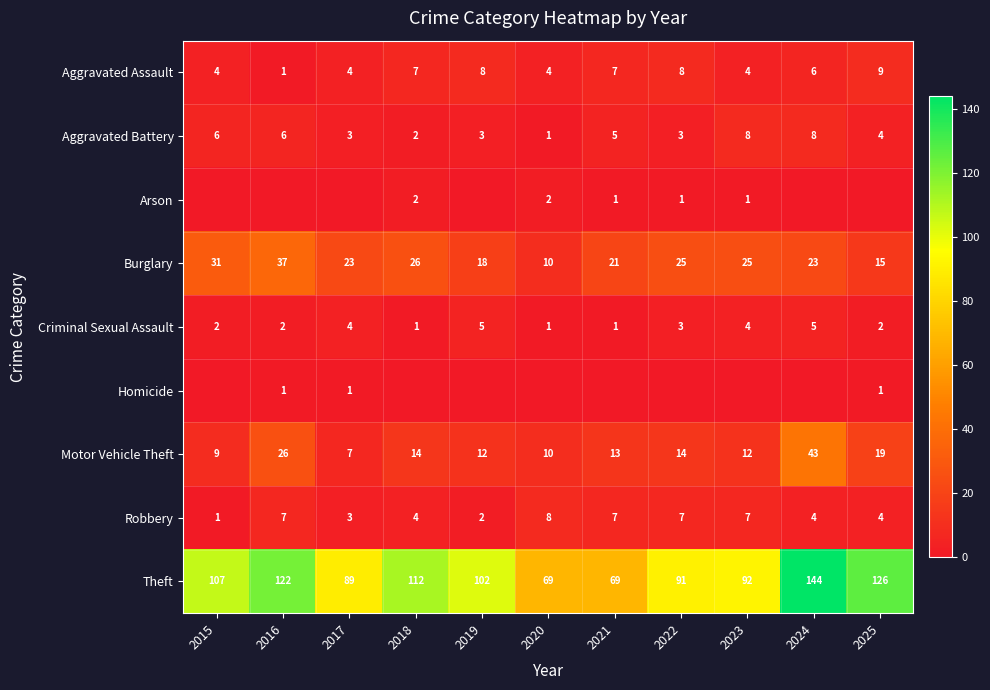

At which label does Motor Vehicle Theft reach its peak?

2024